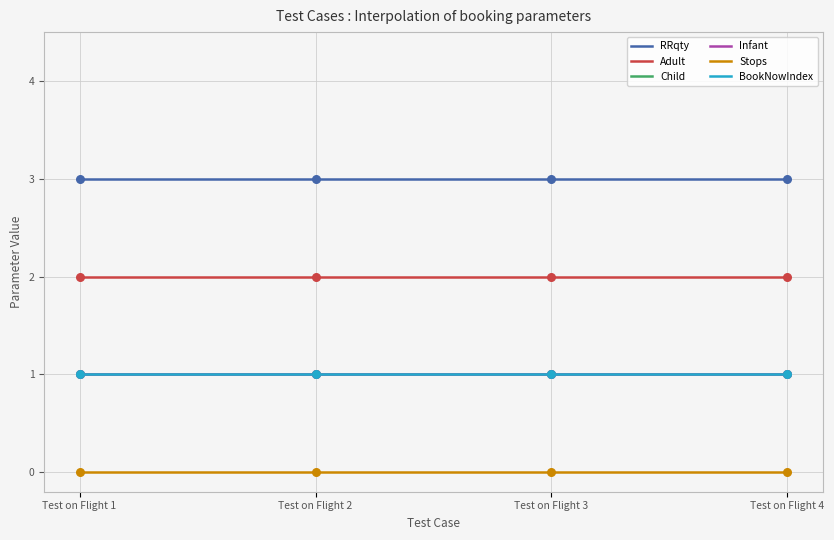

Which series contains the lowest Y value?

Stops